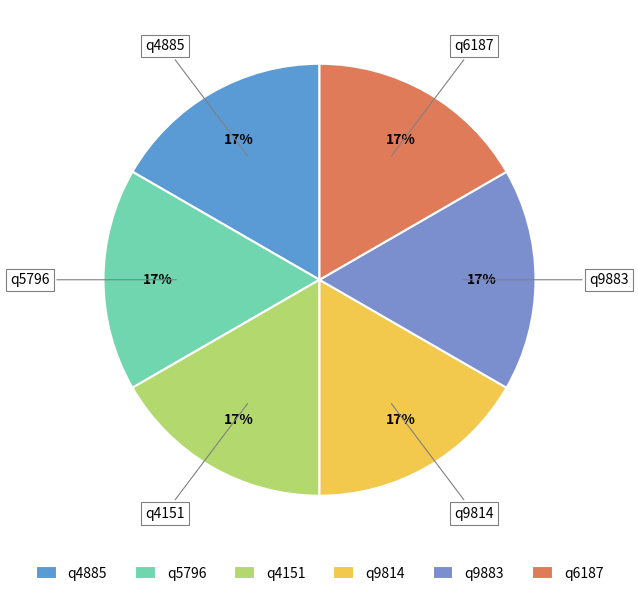

What is the ratio of the value at q9883 to the value at q6187?

1.0